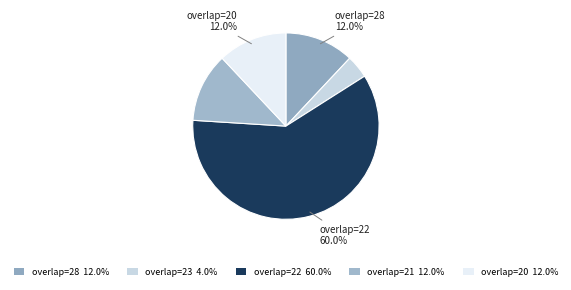

How many segments does this pie chart have?

5